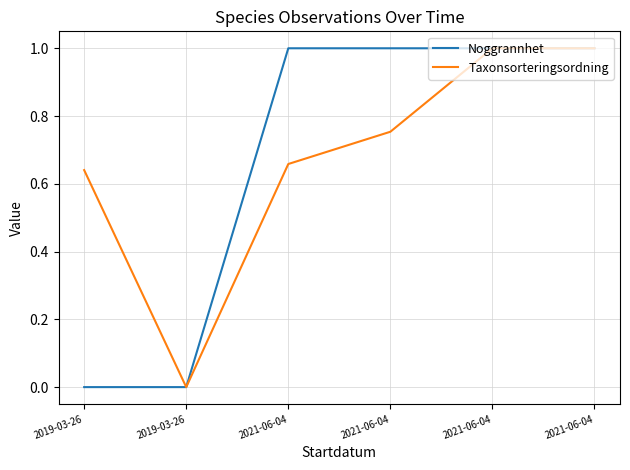

Which series has the largest total across all categories?

Taxonsorteringsordning